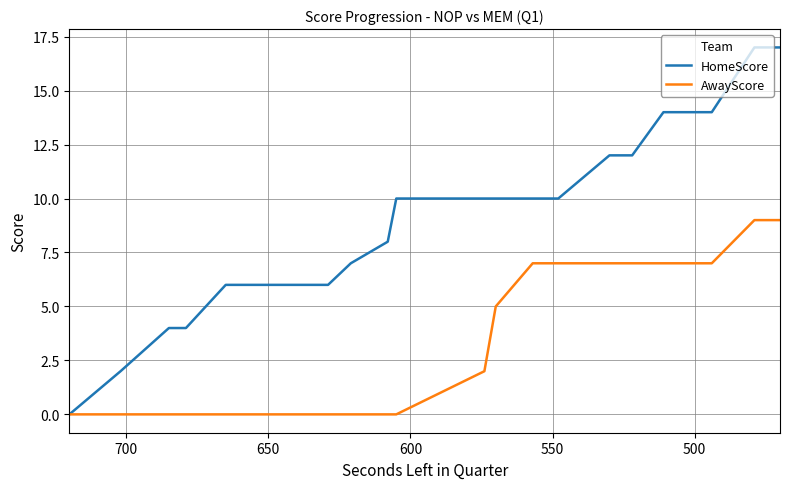

What is the difference between the maximum and minimum values in the AwayScore series?

9